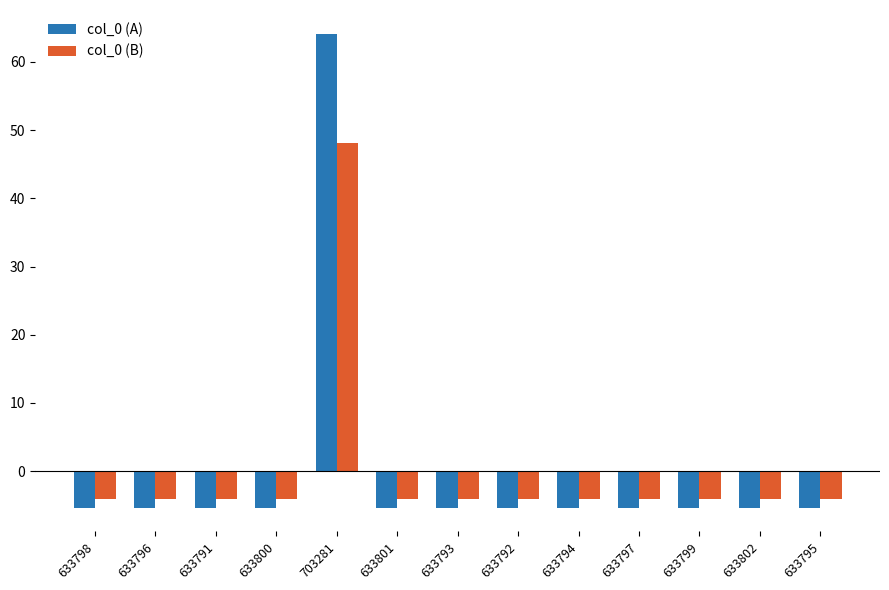

What is the difference between the maximum and minimum values in the col_0 (A) series?

69.5